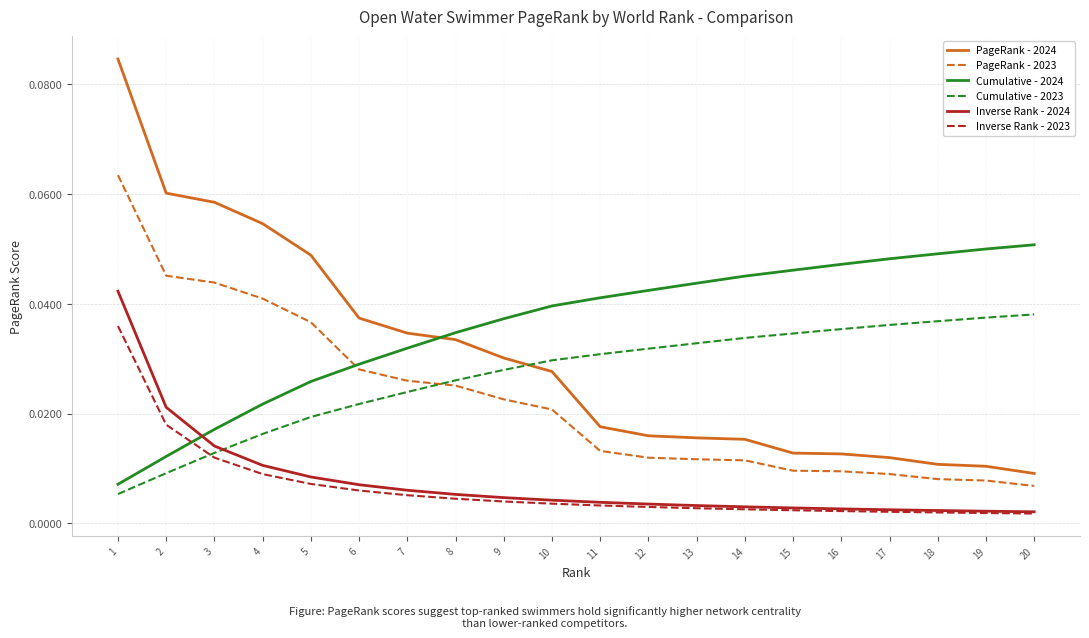

At how many categories does at least one series exceed 0?

20